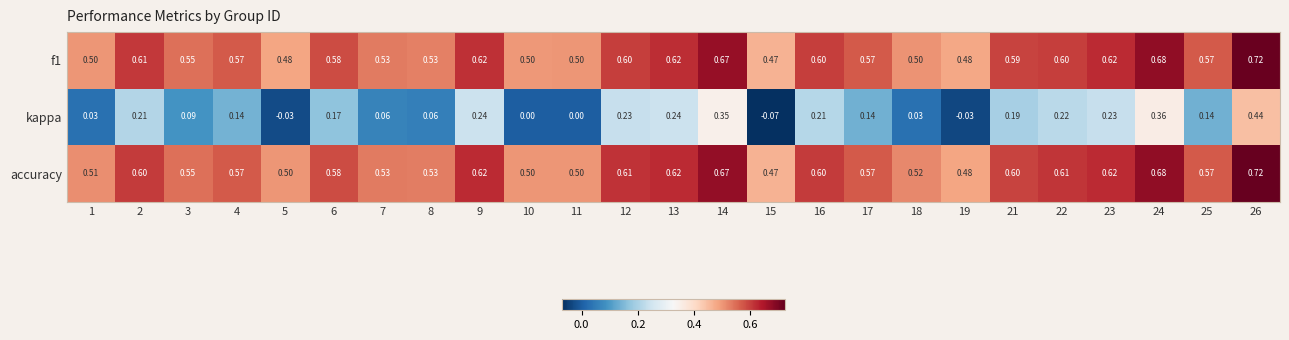

Which series has the largest range (max minus min)?

kappa